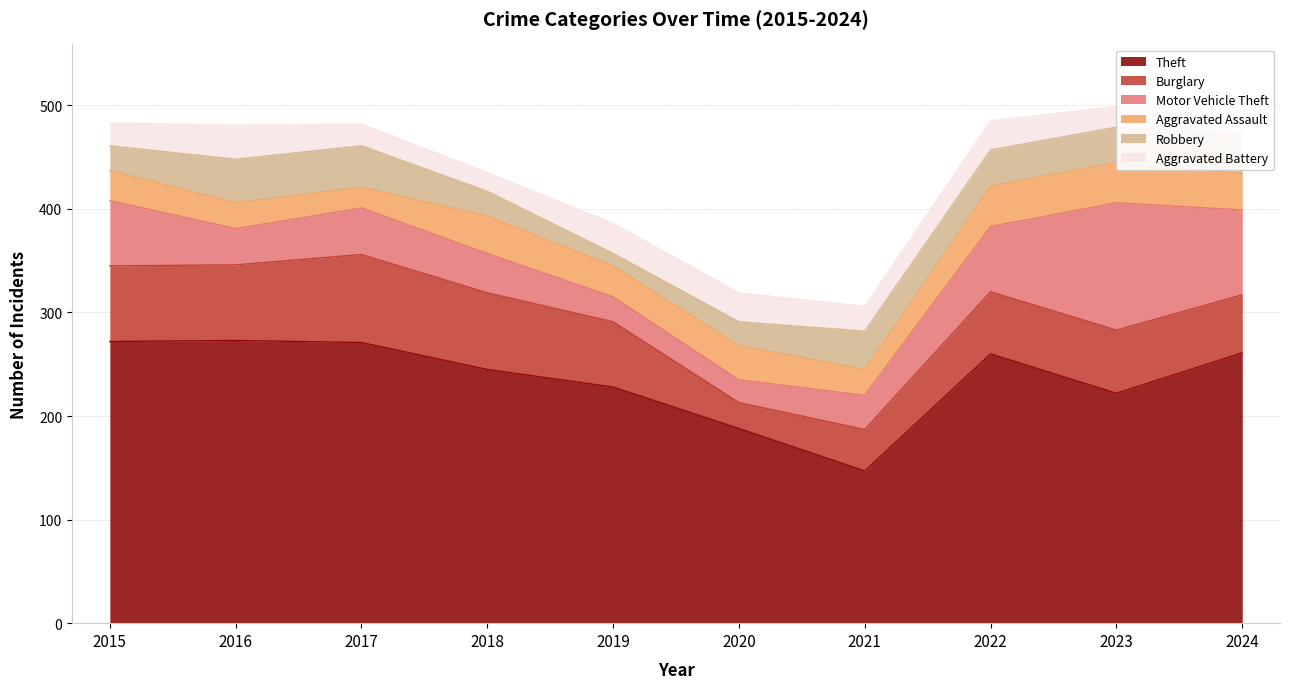

The value of Theft at 2020 is 248. True or false?

False